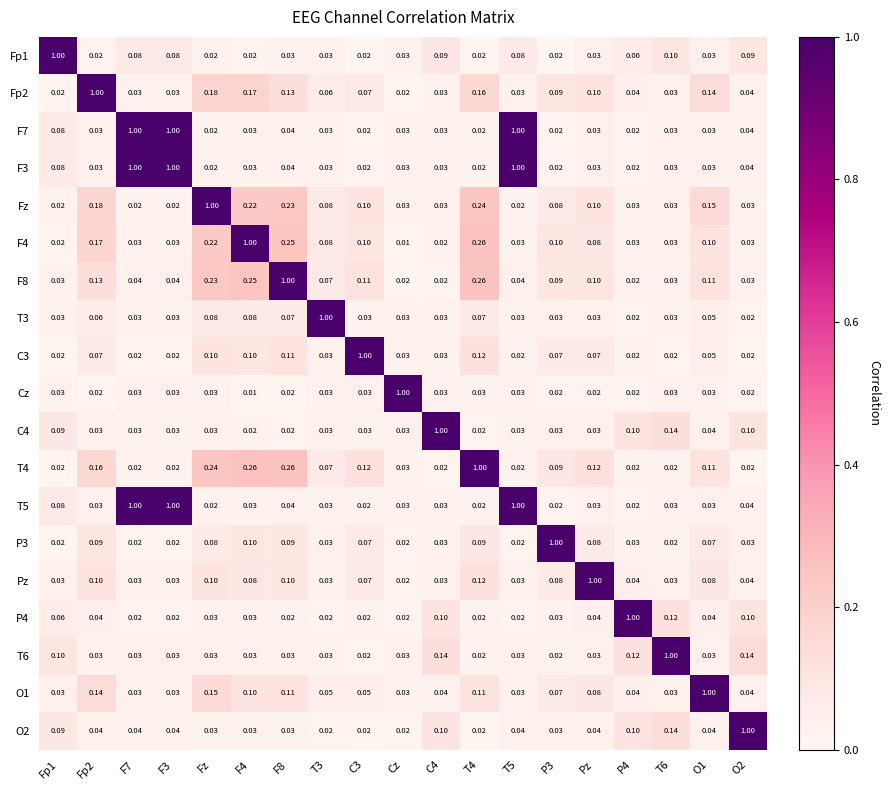

What is the spread (max minus min) of values at P4?

1.0